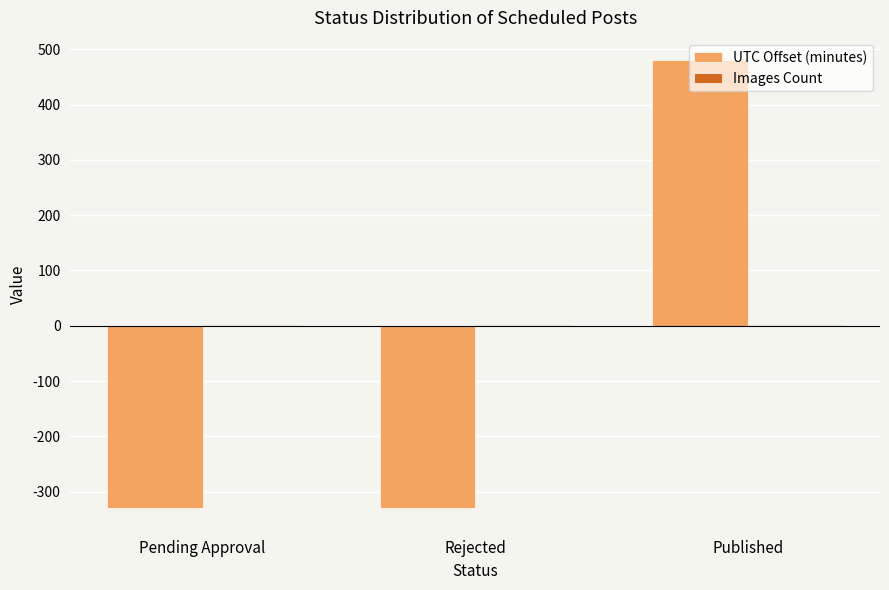

The value of UTC Offset (minutes) at Pending Approval is -330. True or false?

True